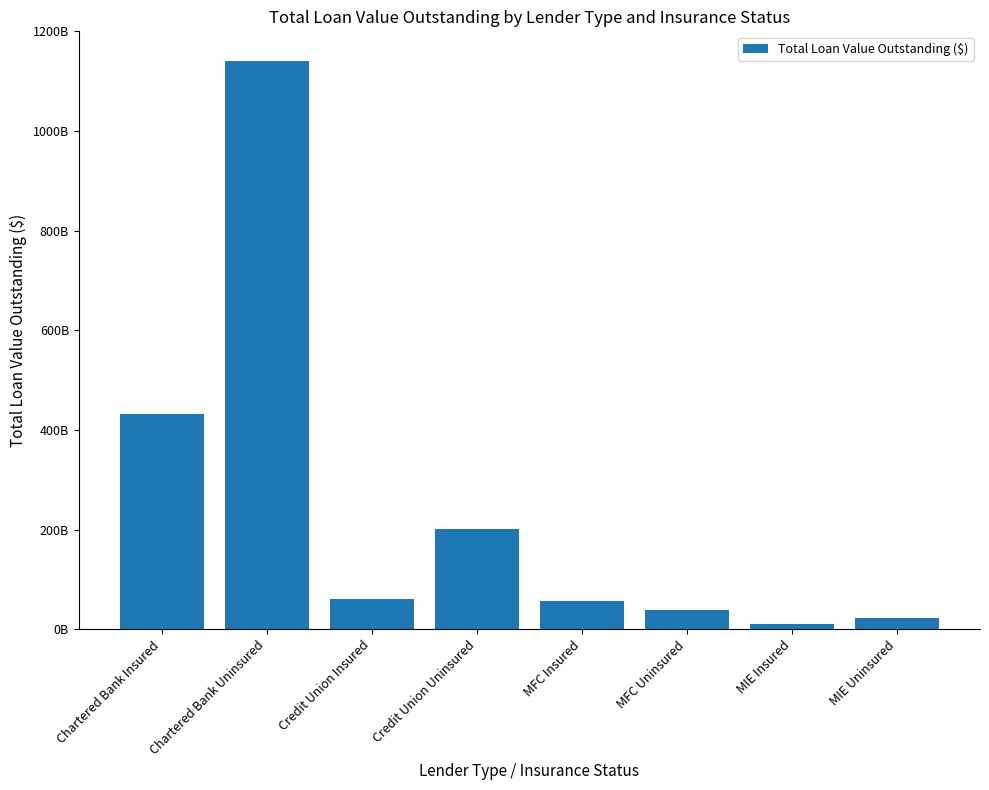

Does the chart contain any negative values?

No